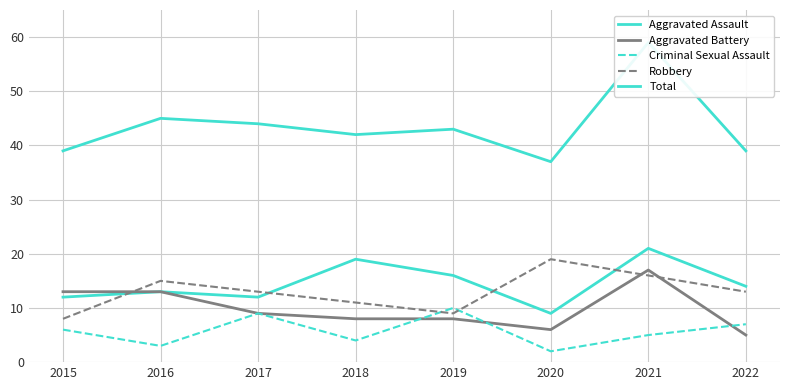

Which category has the highest value in the Criminal Sexual Assault series?

2019